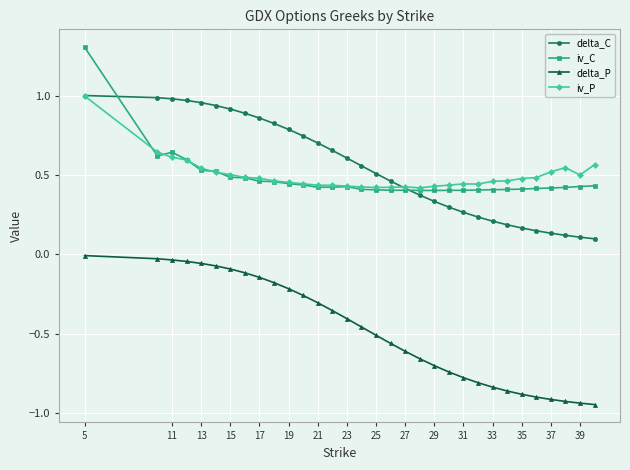

True or false: iv_C has more than 2 interior local peaks.

True